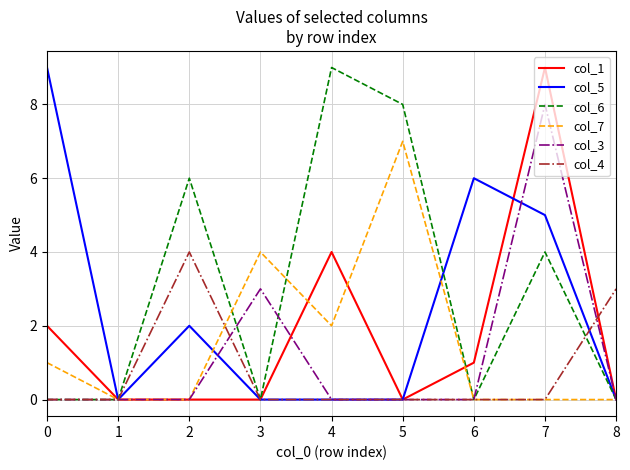

What is the approximate value of col_3 at 7?

8